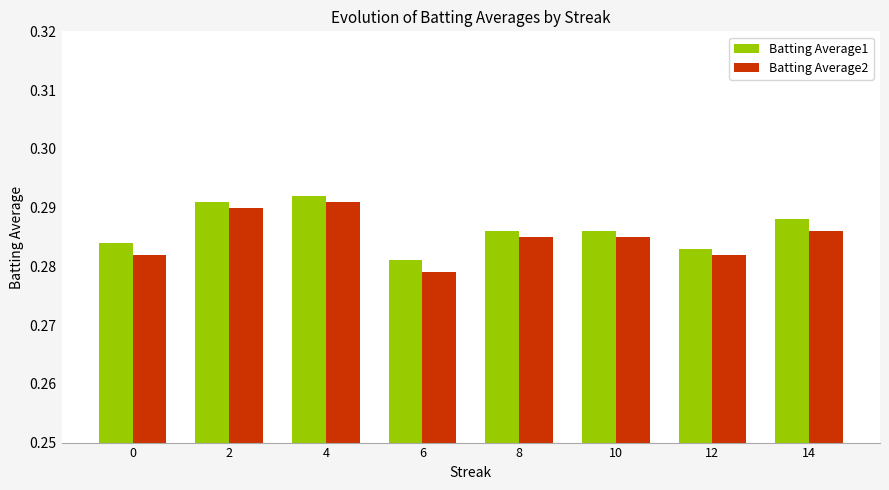

Is the value of Batting Average1 at 0 greater than the value of Batting Average2 at 0?

Yes